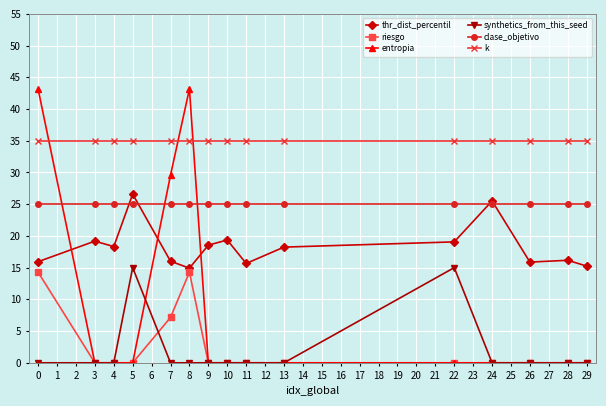

What is the total value across all series at 3?

79.2